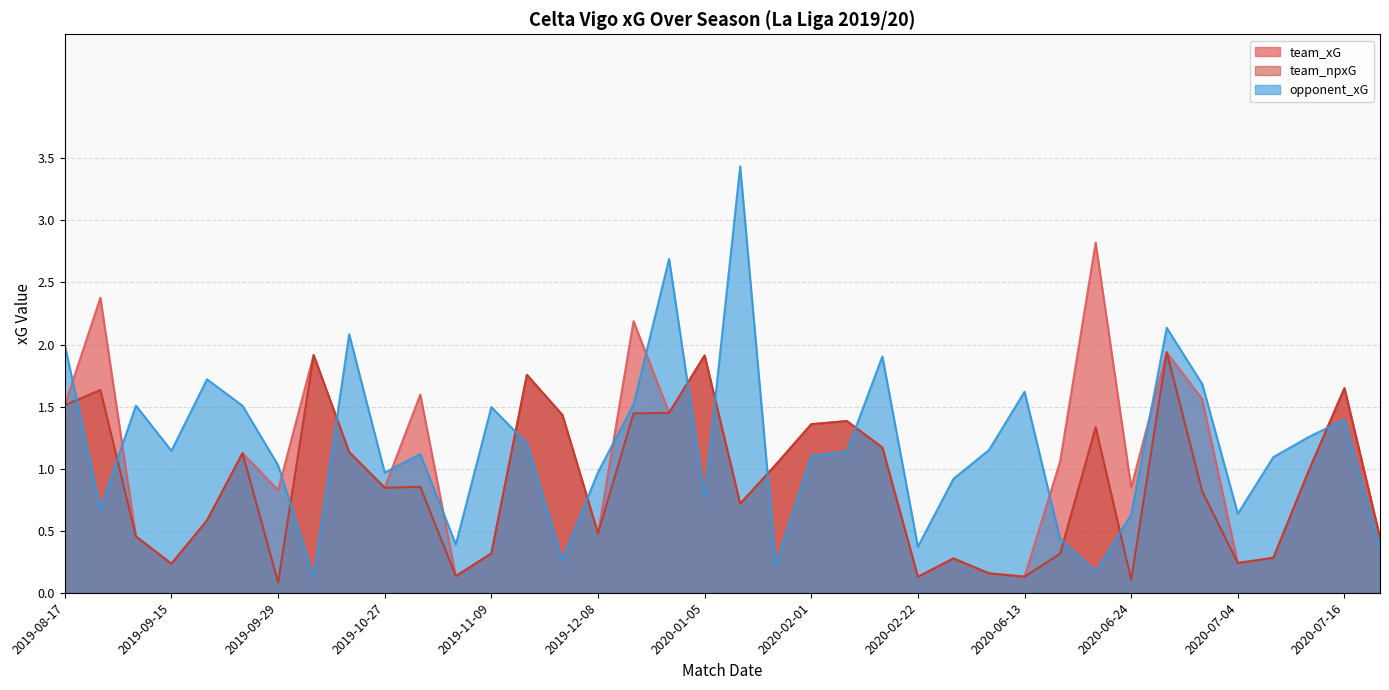

What is the sum of the team_npxG values at 2020-07-16 and 2020-02-29?

1.9